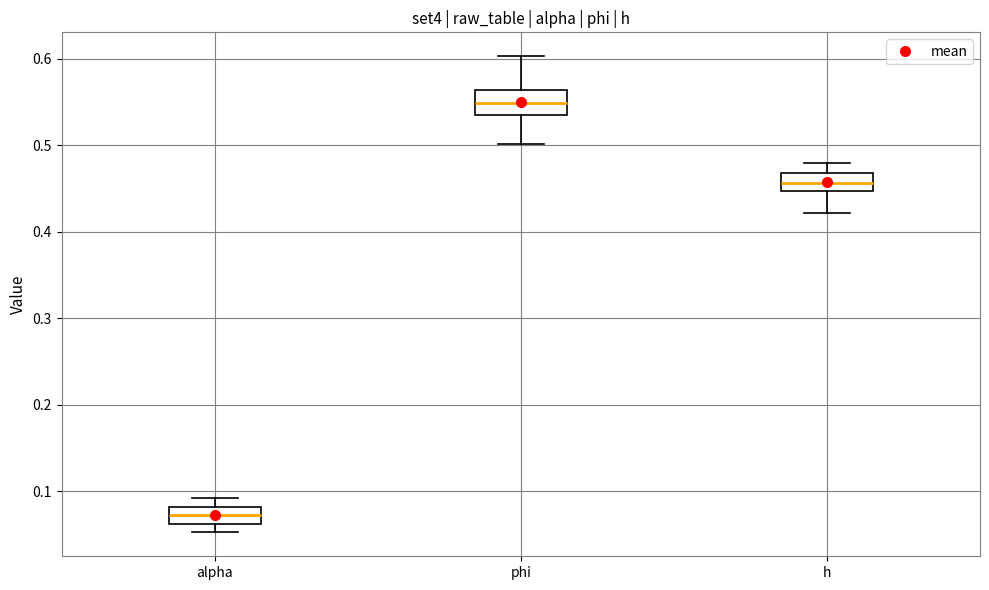

Which box has the highest median line?

phi